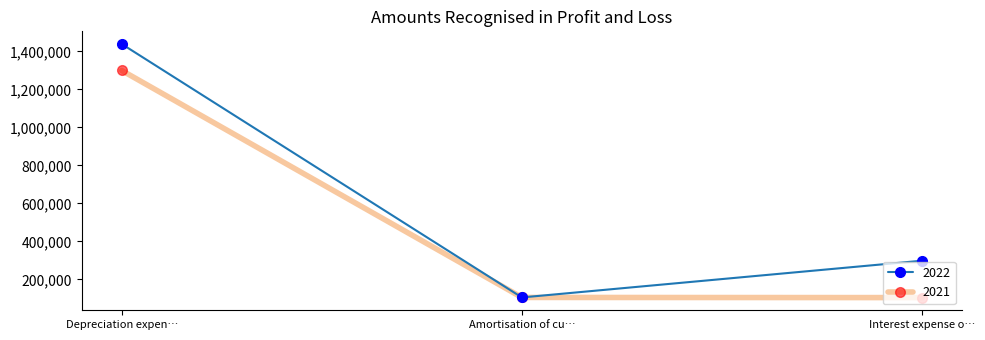

Rank the series by their average value, from lowest to highest.

2021, 2022